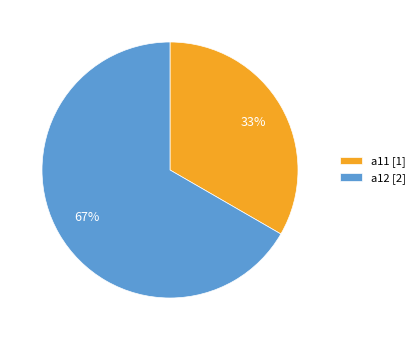

Approximately how many times larger is the value at a12 compared to a11?

2.0